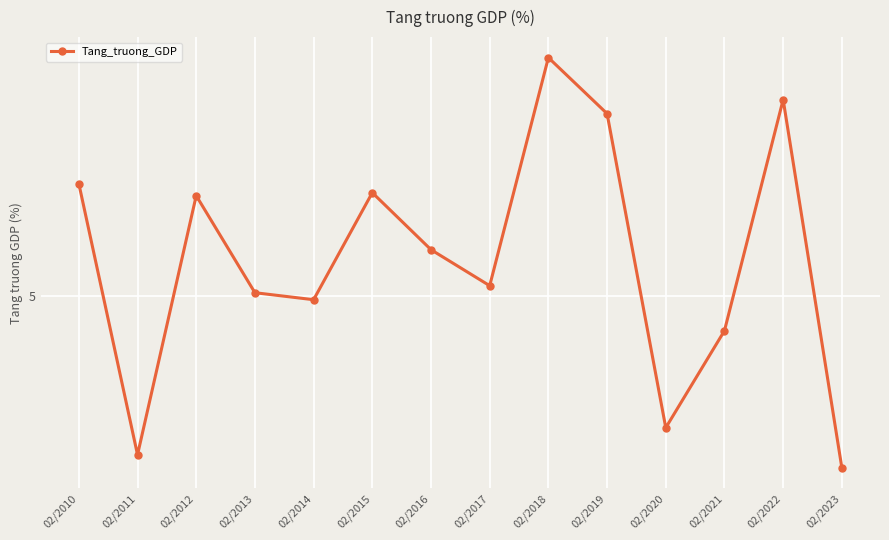

What is the greatest value displayed?

7.4